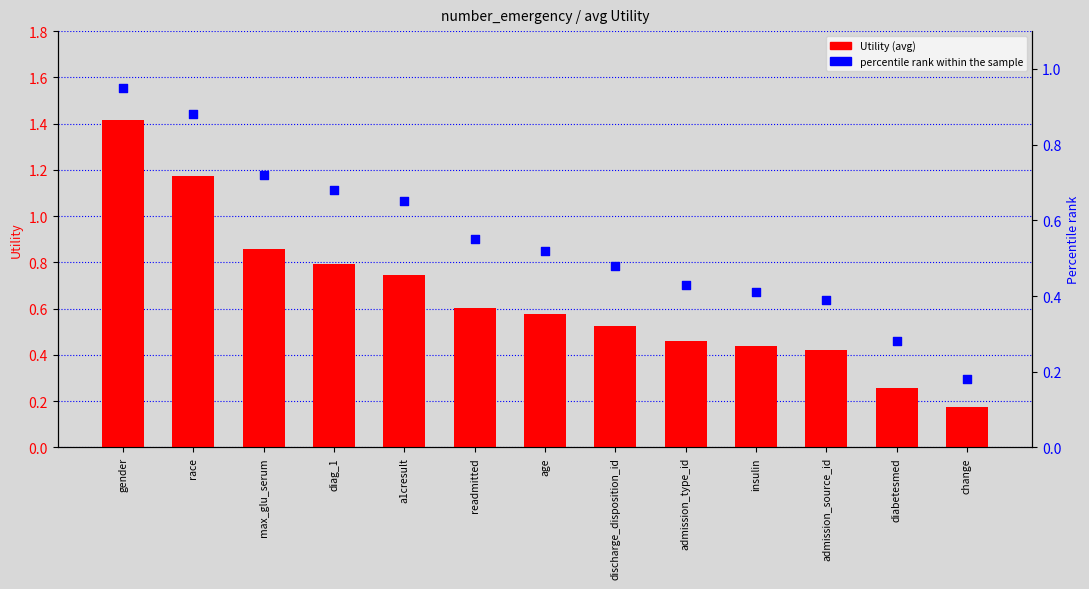

Which series has the largest total across all categories?

Utility (avg)